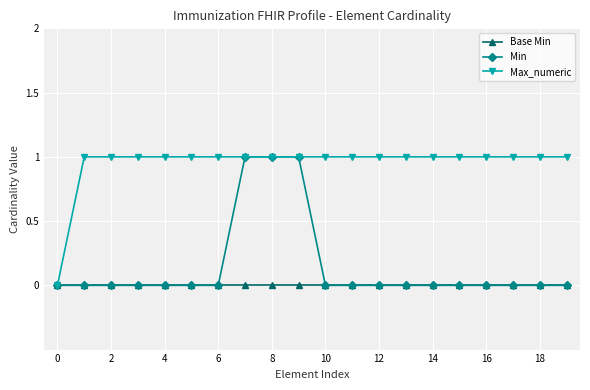

What are all the series names shown in the legend?

Base Min, Min, Max_numeric